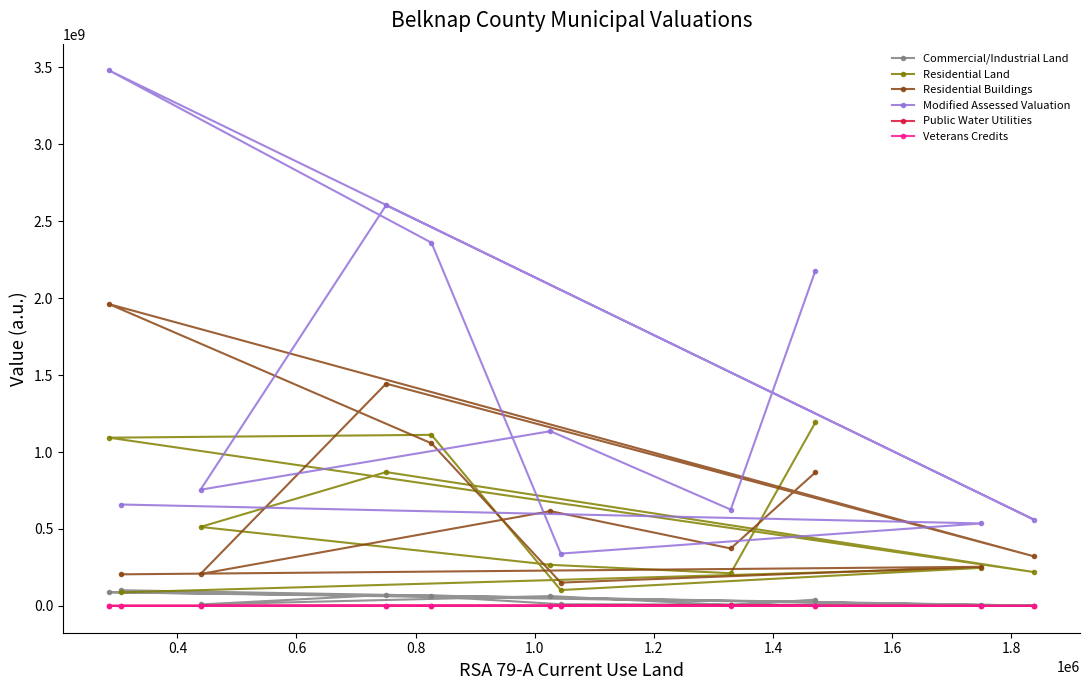

Which series has the largest total across all categories?

Modified Assessed Valuation